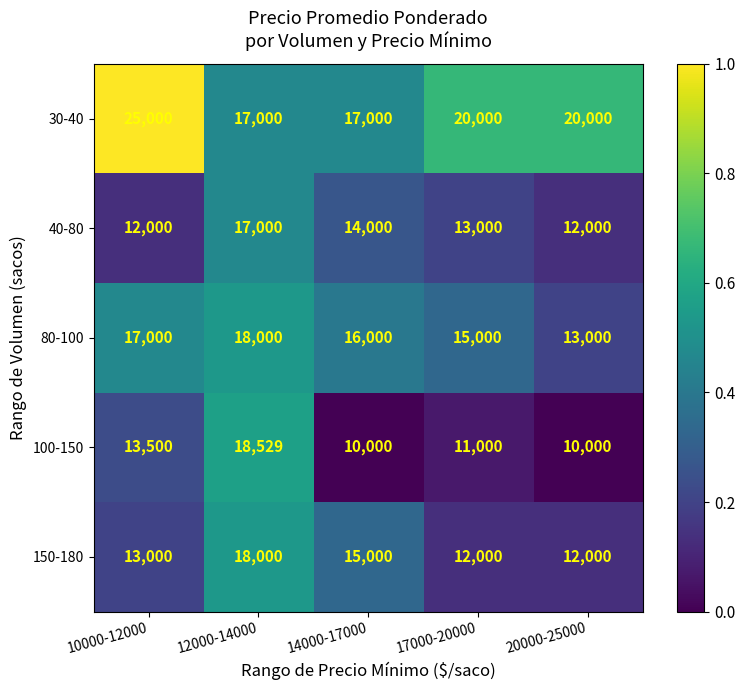

Which series has the widest spread of values?

100-150